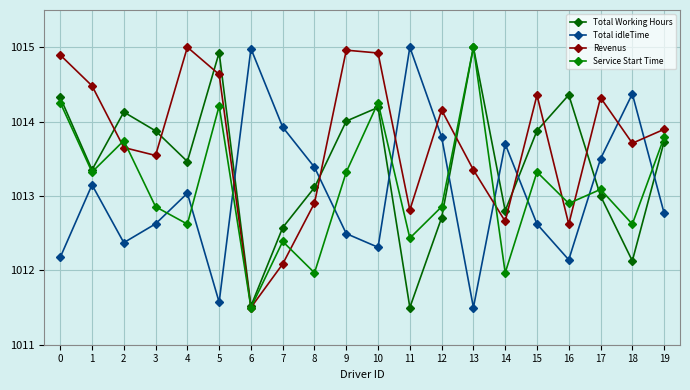

Which series has the largest total across all categories?

Revenus